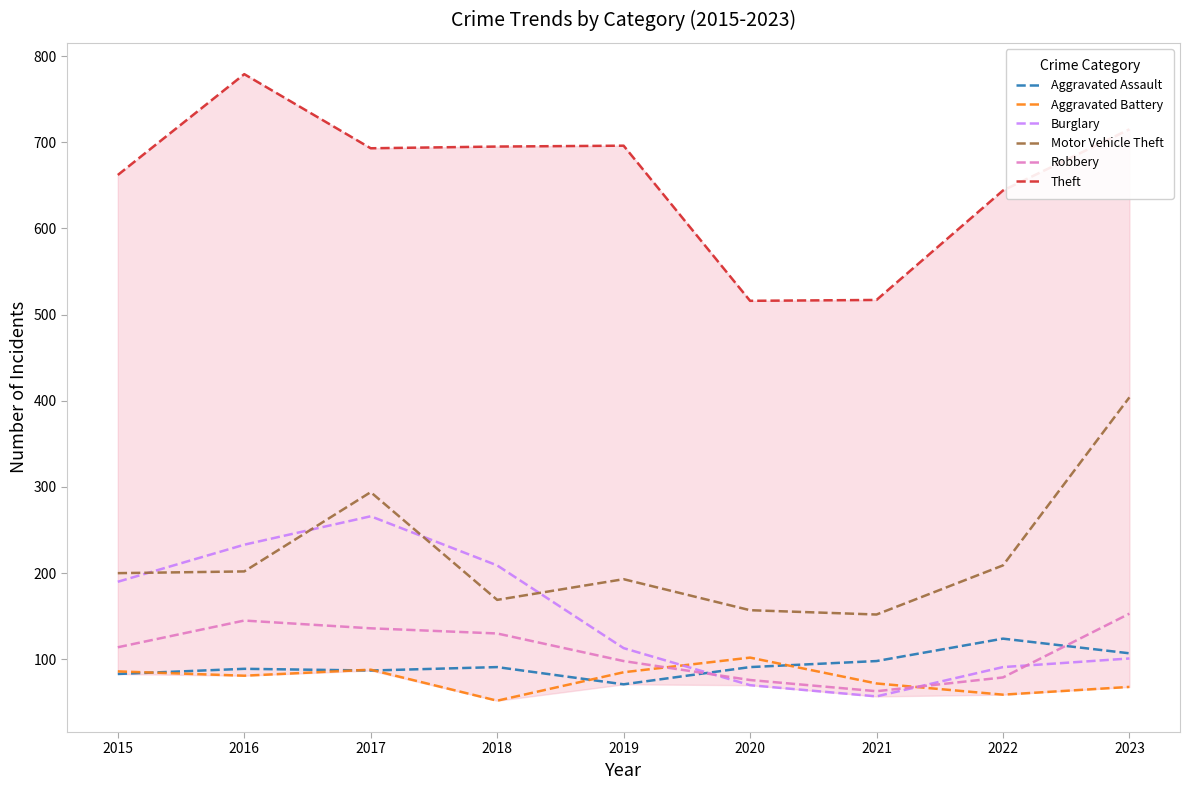

What is the sum of the Theft values at 2018 and 2020?

1211